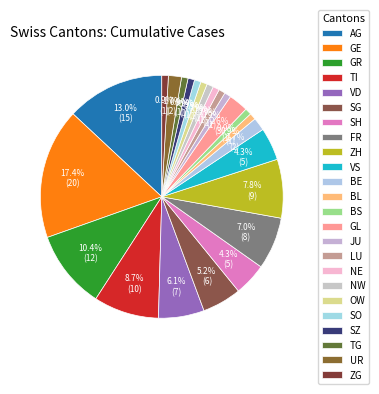

Count the number of slices in the pie.

24